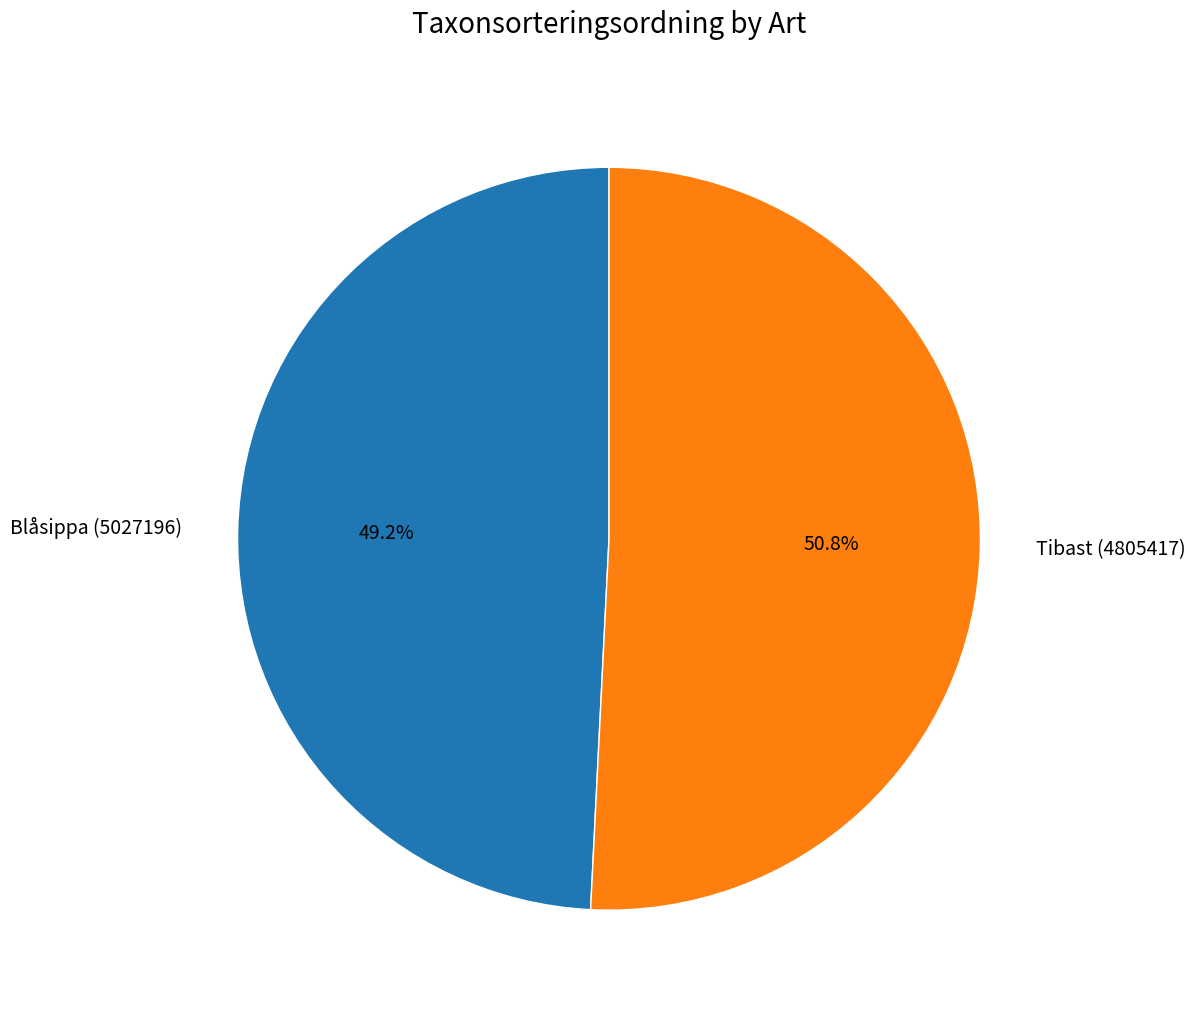

The Blåsippa (5027196) slice represents 49% of the pie. True or false?

True